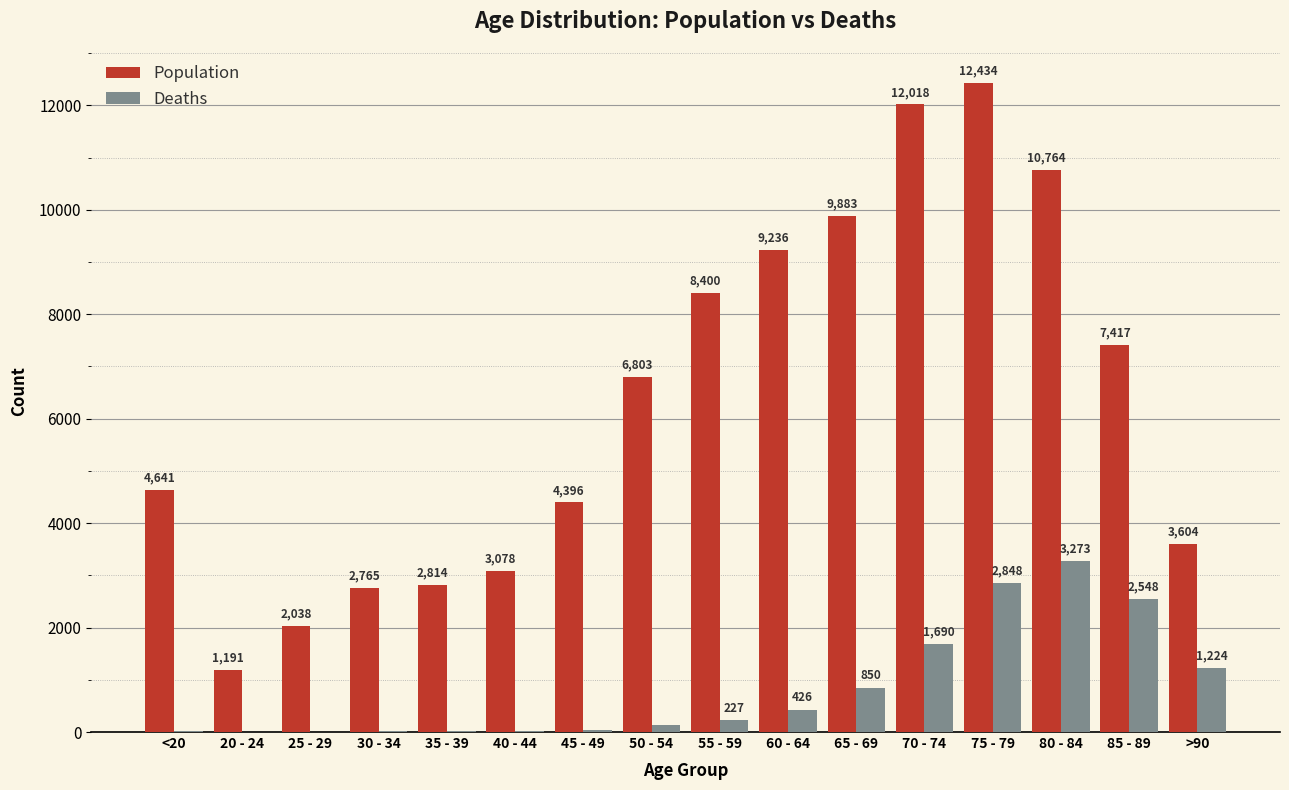

Count the number of data series in this chart.

2